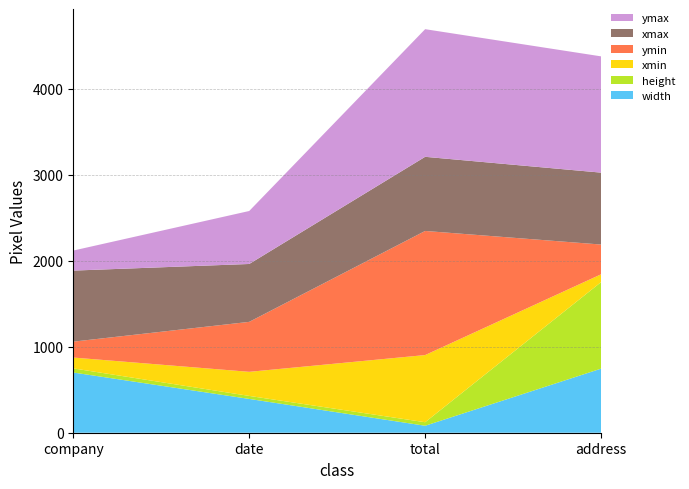

Reading right to left, list all the values displayed in this chart.

width: 745	81	393	700
height: 1006	41	35	48
xmin: 91	781	280	126
ymin: 346	1443	581	185
xmax: 836	862	673	826
ymax: 1352	1484	616	233